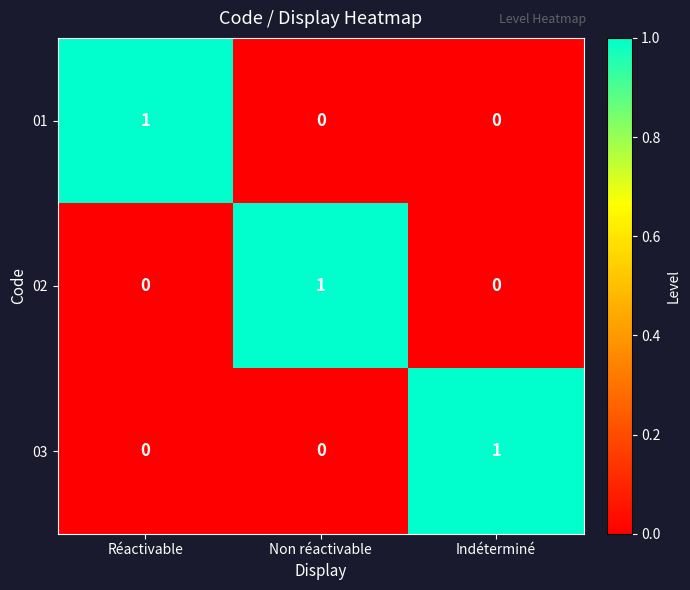

Is it true that 01 equals 2 at Réactivable?

False